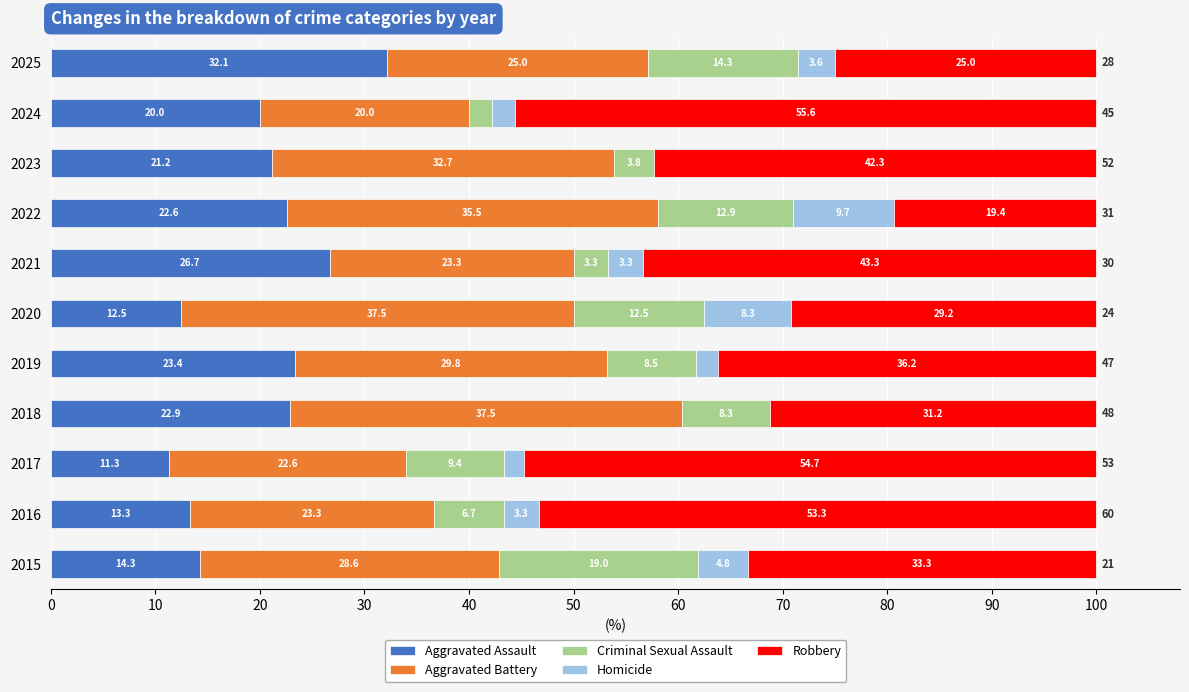

How many values in the Aggravated Assault series exceed 21?

6